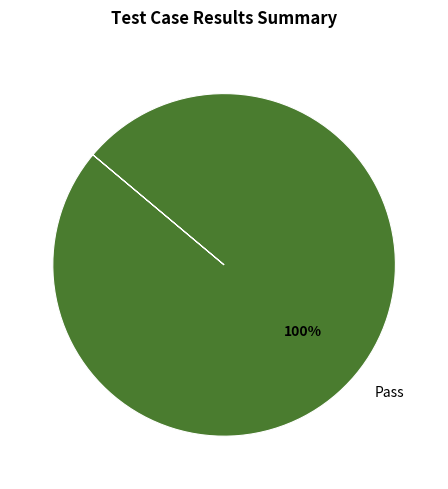

The Pass slice represents 100% of the pie. True or false?

True